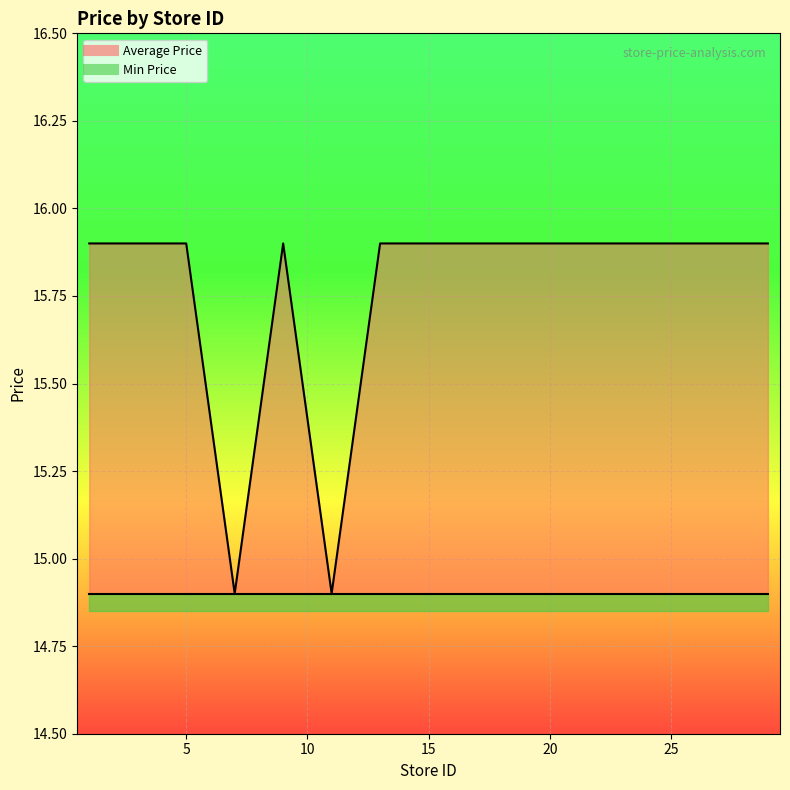

The chart shows a value of 15.9 at 29. True or false?

True